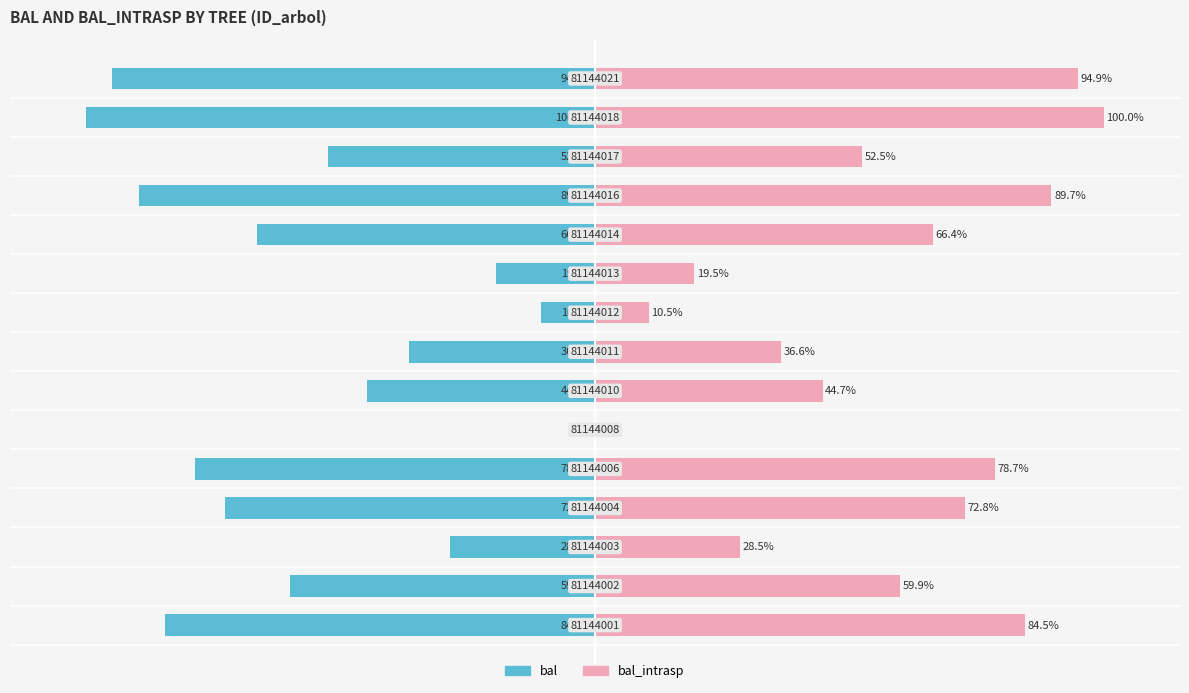

How many bars are there in each group?

2